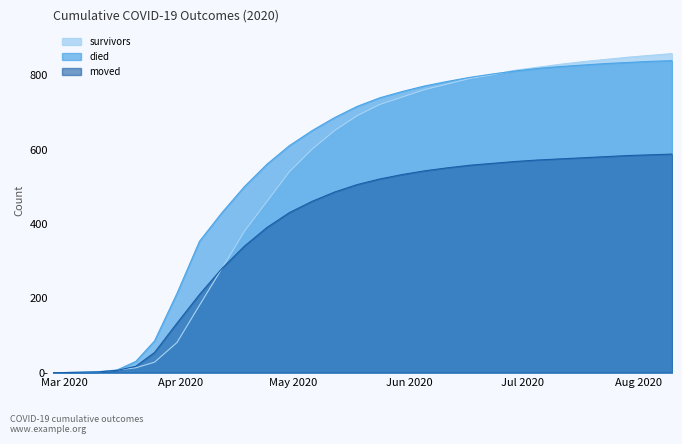

Between 2020-03-05 and 2020-07-11, which series saw the biggest shift?

survivors